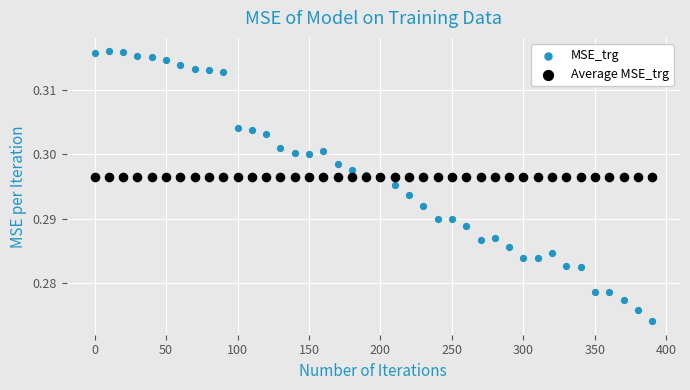

What are all the series names shown in the legend?

MSE_trg, Average MSE_trg